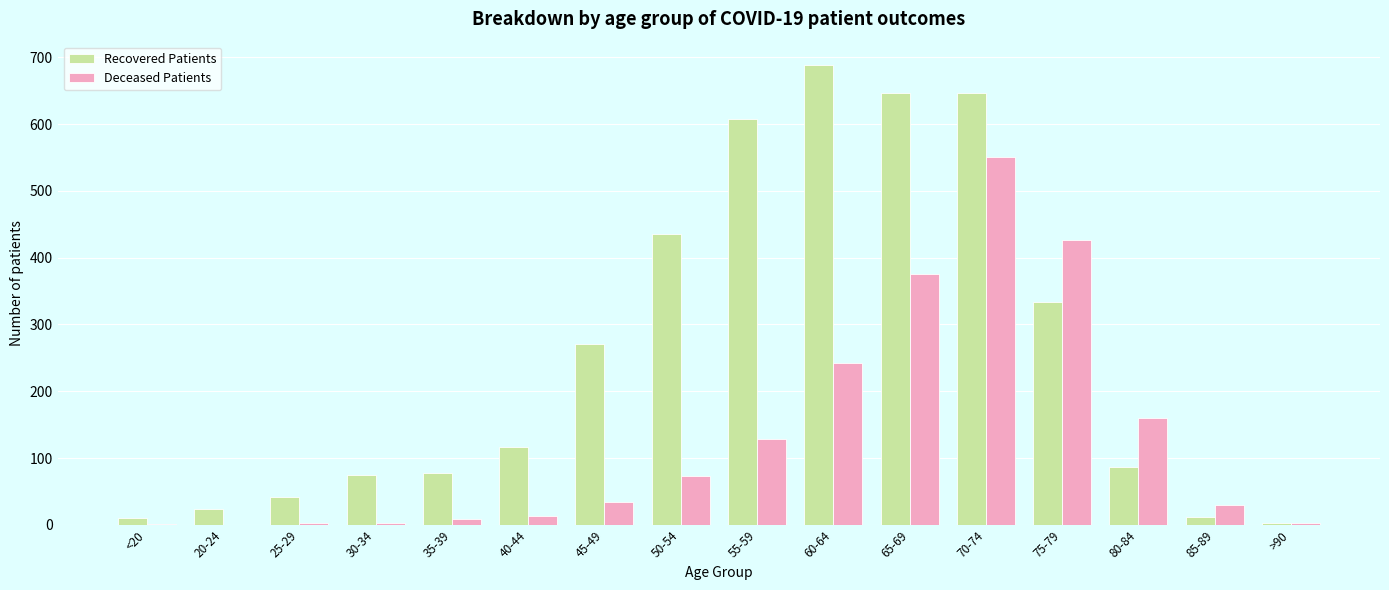

True or false: Deceased Patients has a value of 29 at 85-89.

True